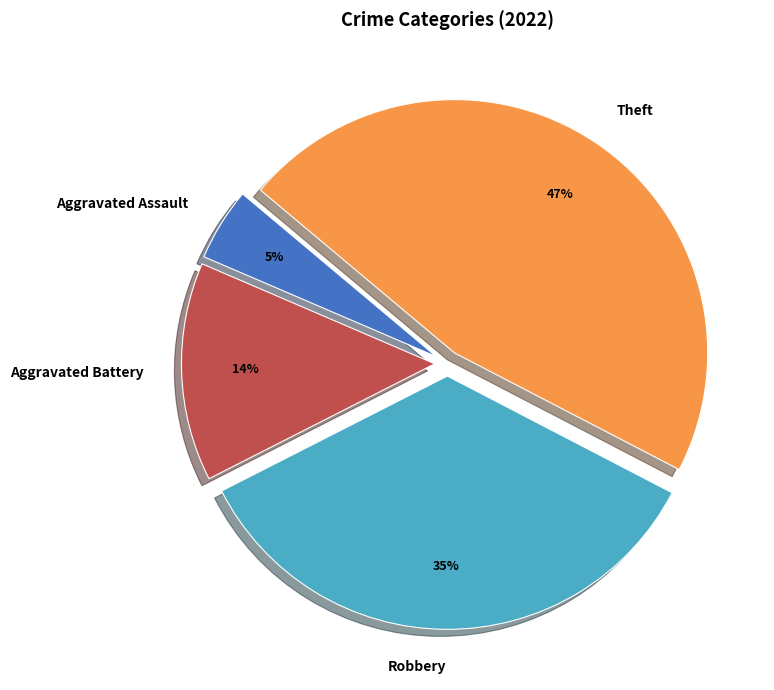

To the nearest percent, what portion does Aggravated Assault represent?

5%